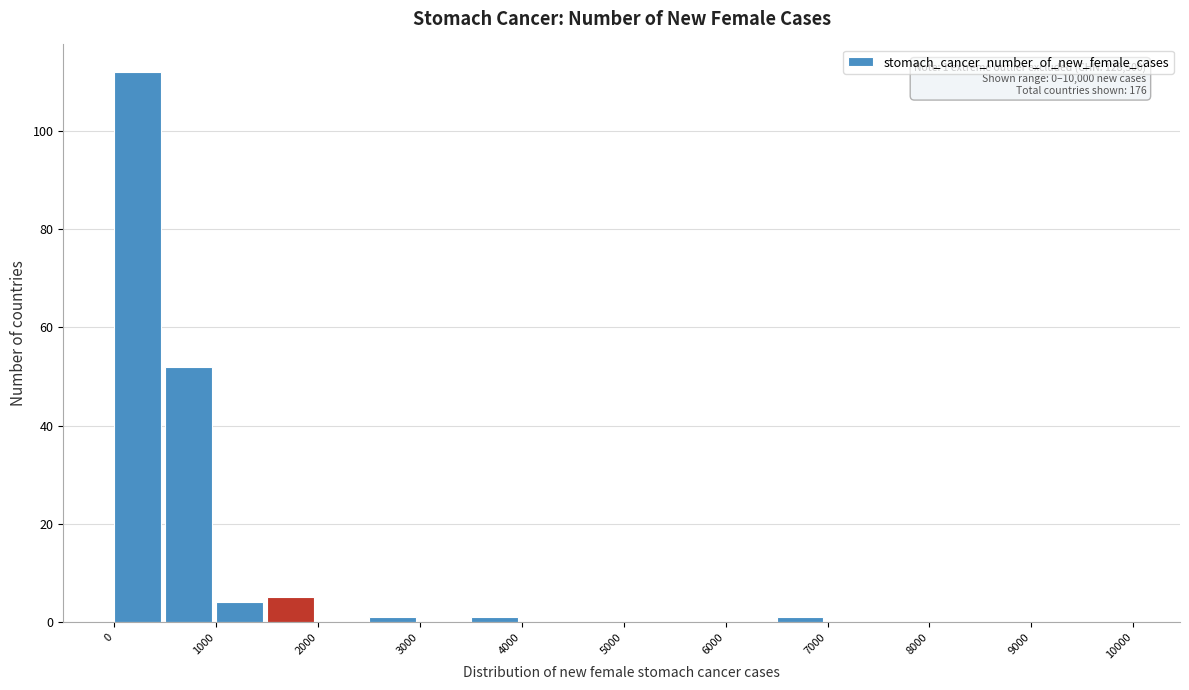

Which range on the x-axis has the tallest bar?

0 to 500